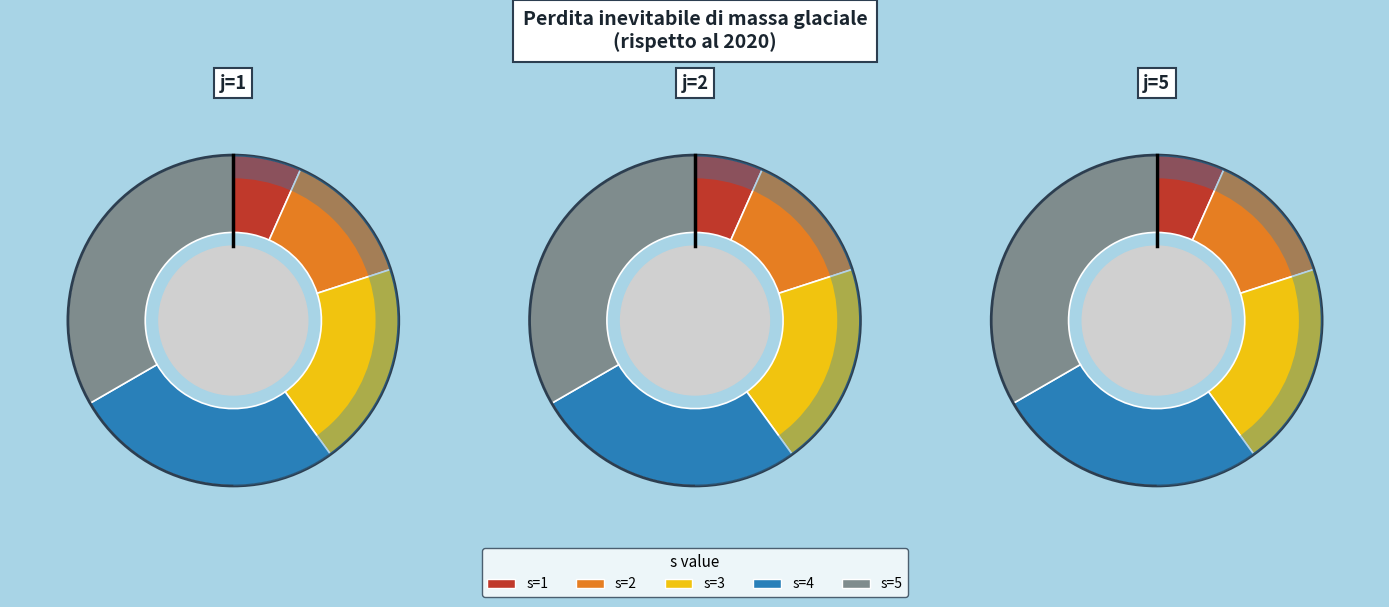

To the nearest percent, what portion does s=3 represent?

20%